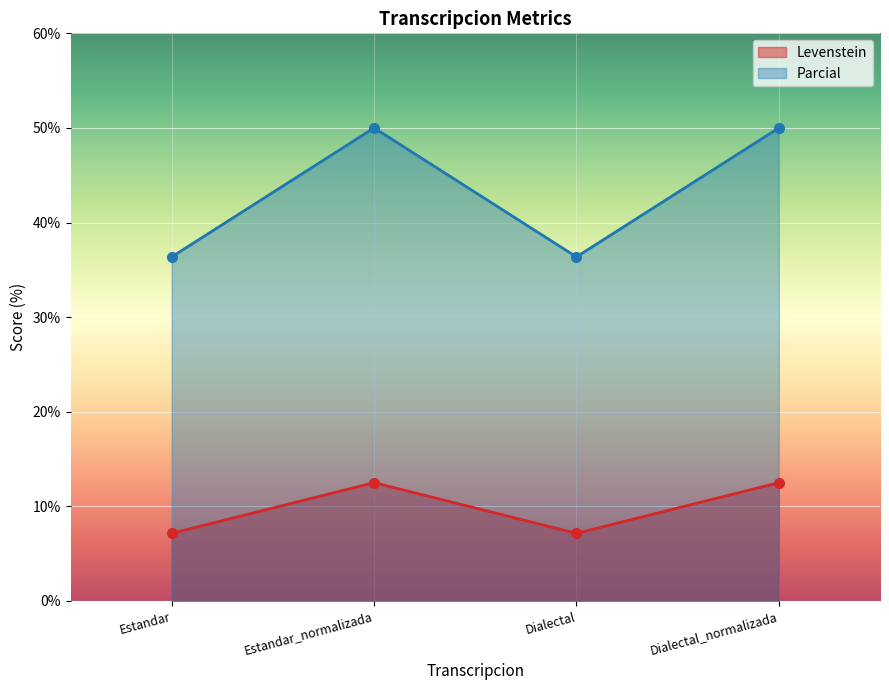

Which series changed the most between Estandar and Dialectal?

Levenstein